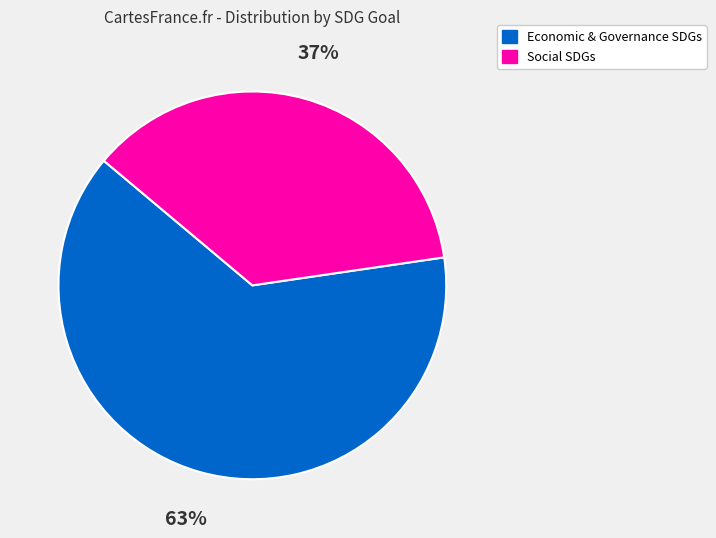

True or false: Economic & Governance SDGs accounts for 63% of the total.

True